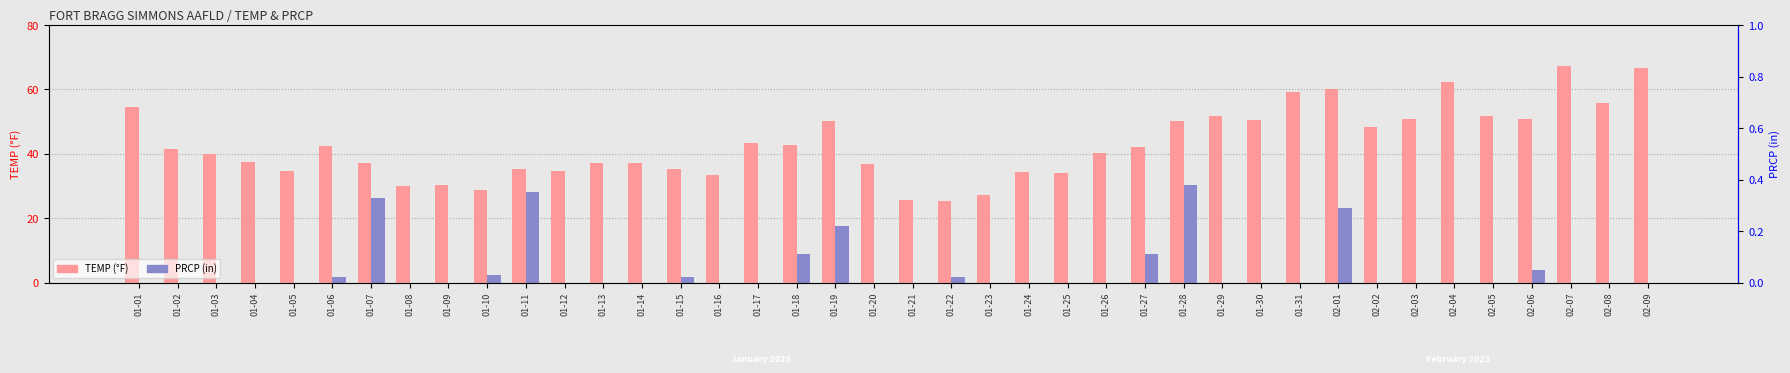

Reading right to left, extract all data points from this chart.

TEMP (°F): 02-09=66.7	02-08=55.8	02-07=67.4	02-06=50.9	02-05=51.6	02-04=62.3	02-03=50.9	02-02=48.2	02-01=60.2	01-31=59.2	01-30=50.4	01-29=51.8	01-28=50.1	01-27=42.1	01-26=40.2	01-25=33.9	01-24=34.3	01-23=27.3	01-22=25.3	01-21=25.7	01-20=36.9	01-19=50.2	01-18=42.6	01-17=43.4	01-16=33.4	01-15=35.2	01-14=37.0	01-13=37.0	01-12=34.6	01-11=35.4	01-10=28.6	01-09=30.4	01-08=30.1	01-07=37.1	01-06=42.3	01-05=34.6	01-04=37.3	01-03=39.9	01-02=41.5	01-01=54.5
PRCP (in): 02-09=0.0	02-08=0.0	02-07=0.0	02-06=0.1	02-05=0.0	02-04=0.0	02-03=0.0	02-02=0.0	02-01=0.3	01-31=0.0	01-30=0.0	01-29=0.0	01-28=0.4	01-27=0.1	01-26=0.0	01-25=0.0	01-24=0.0	01-23=0.0	01-22=0.0	01-21=0.0	01-20=0.0	01-19=0.2	01-18=0.1	01-17=0.0	01-16=0.0	01-15=0.0	01-14=0.0	01-13=0.0	01-12=0.0	01-11=0.3	01-10=0.0	01-09=0.0	01-08=0.0	01-07=0.3	01-06=0.0	01-05=0.0	01-04=0.0	01-03=0.0	01-02=0.0	01-01=0.0